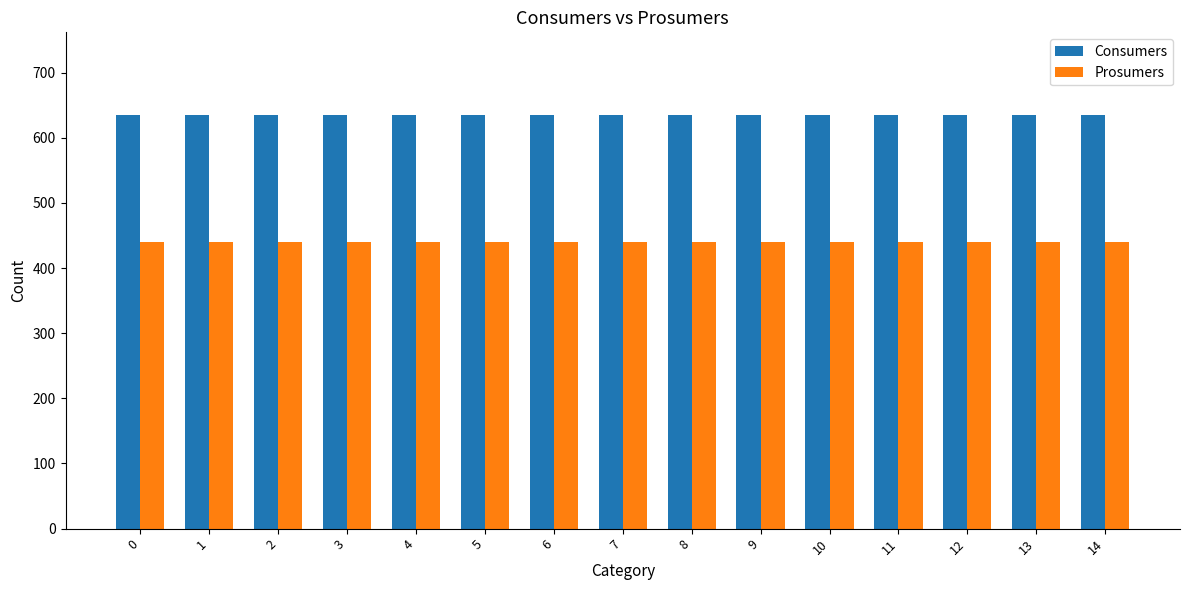

What is the value of the Consumers bar at the 13th from the left?

635